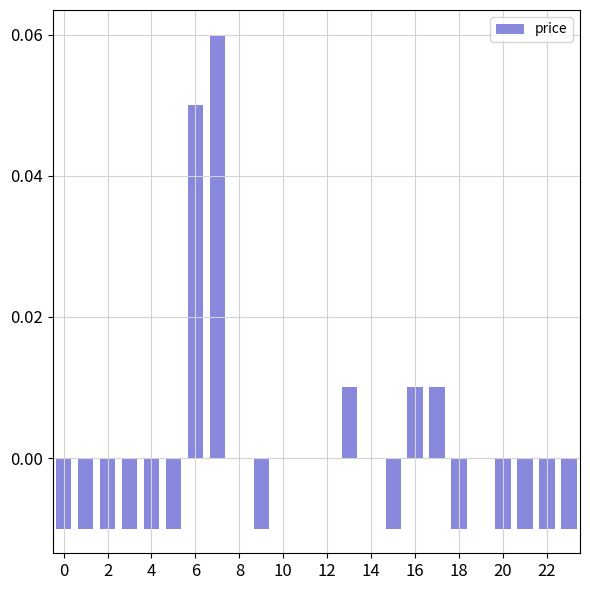

Does the chart contain stacked bars?

No